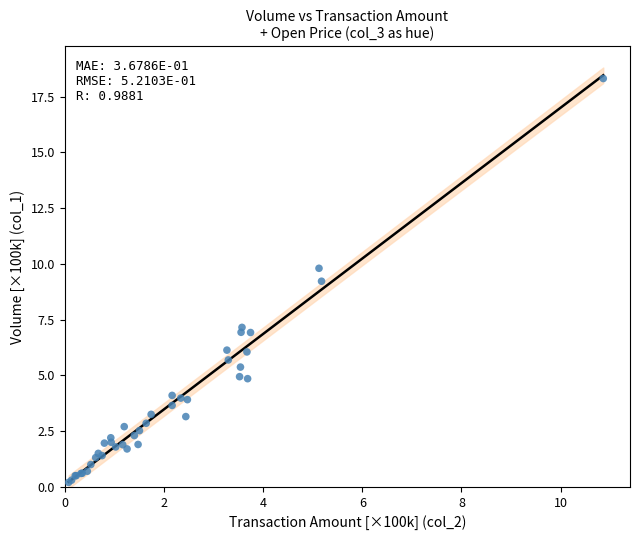

What Y value in the scatter plot is closest to 9?

9.2